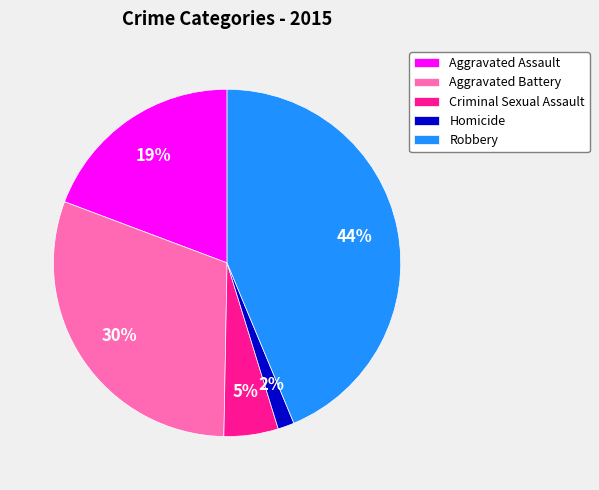

To the nearest percent, what is the average slice percentage?

20%